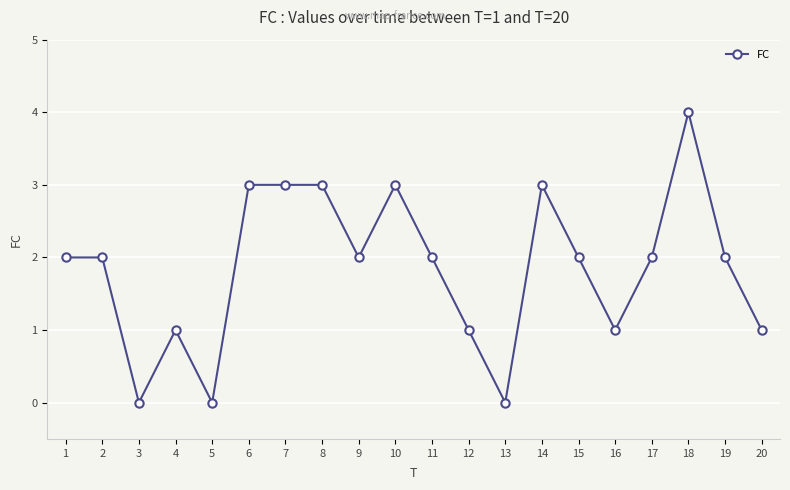

What is the value of the 20th point from the left?

1